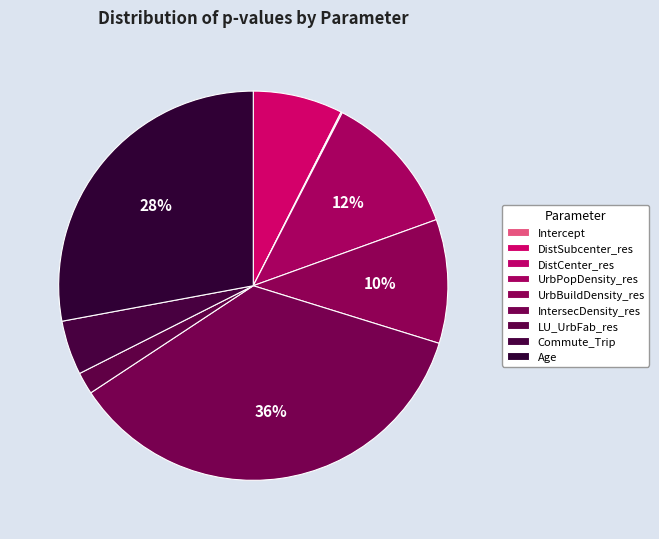

What percentage is the IntersecDensity_res slice, to the nearest percent?

36%